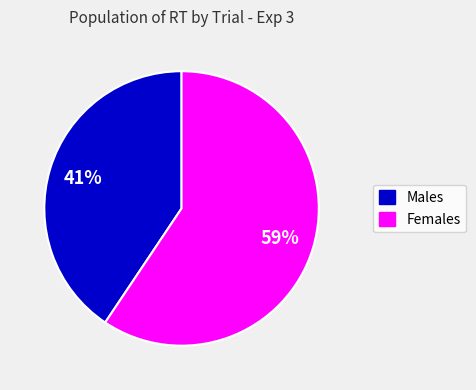

Is there any slice that represents more than half of the pie?

Yes